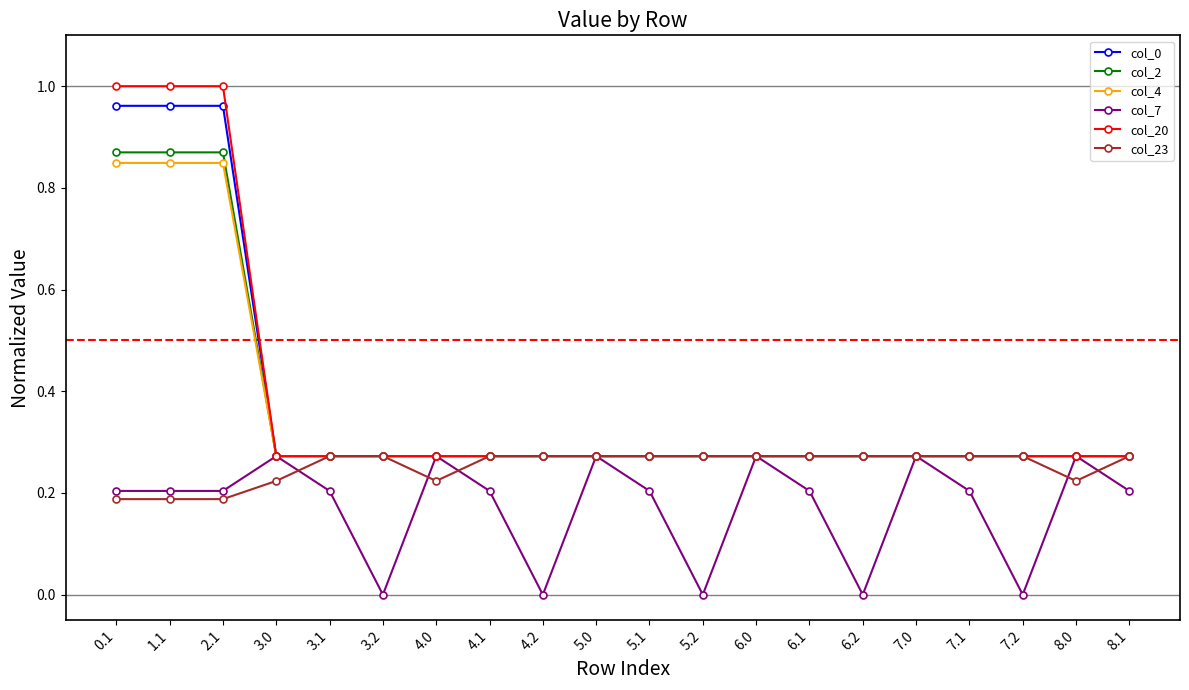

At how many categories does at least one series exceed 0?

20